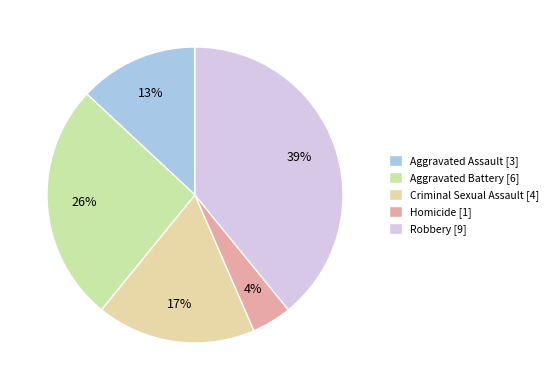

True or false: Aggravated Battery accounts for 26% of the total.

True